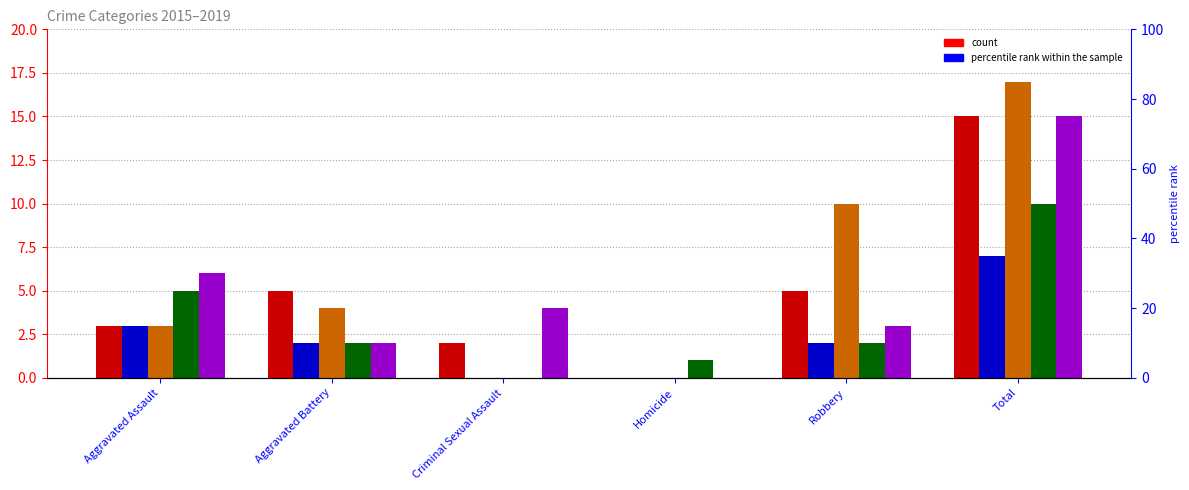

True or false: 2017 has a value of 4 at Aggravated Battery.

True